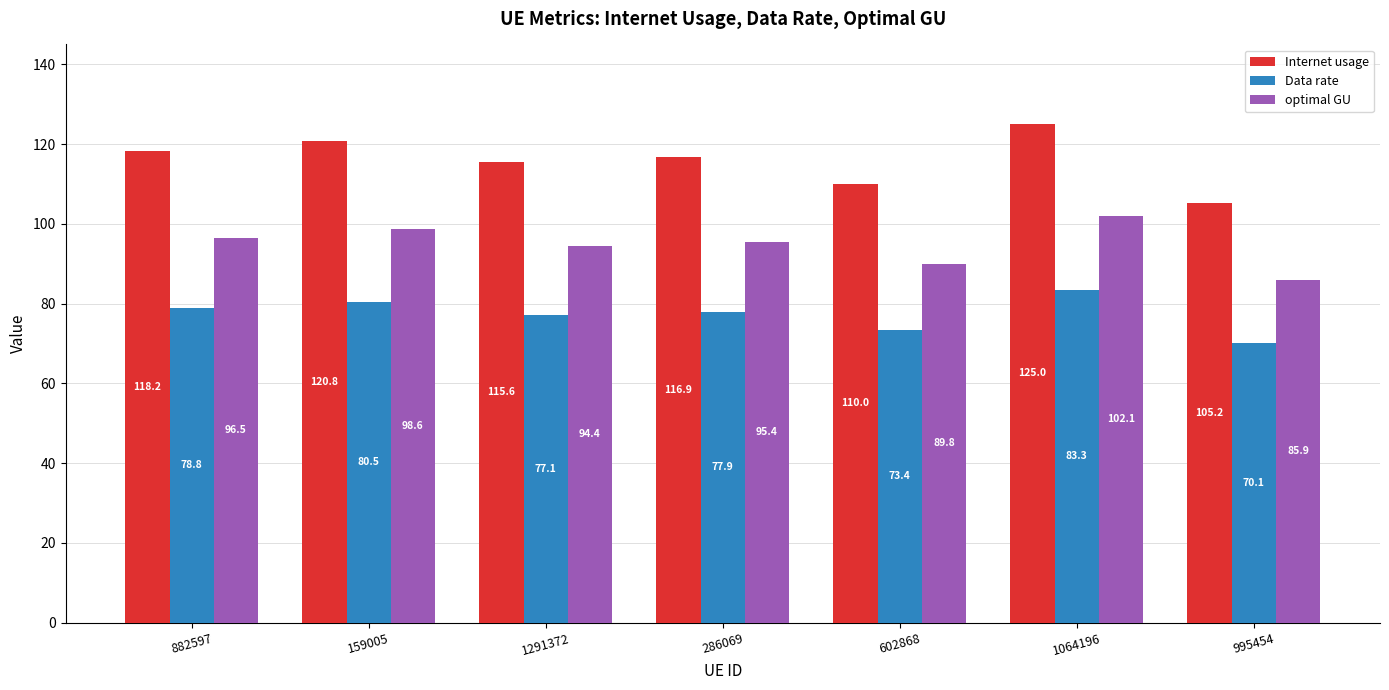

What value does the optimal GU series have at 602868?

89.8